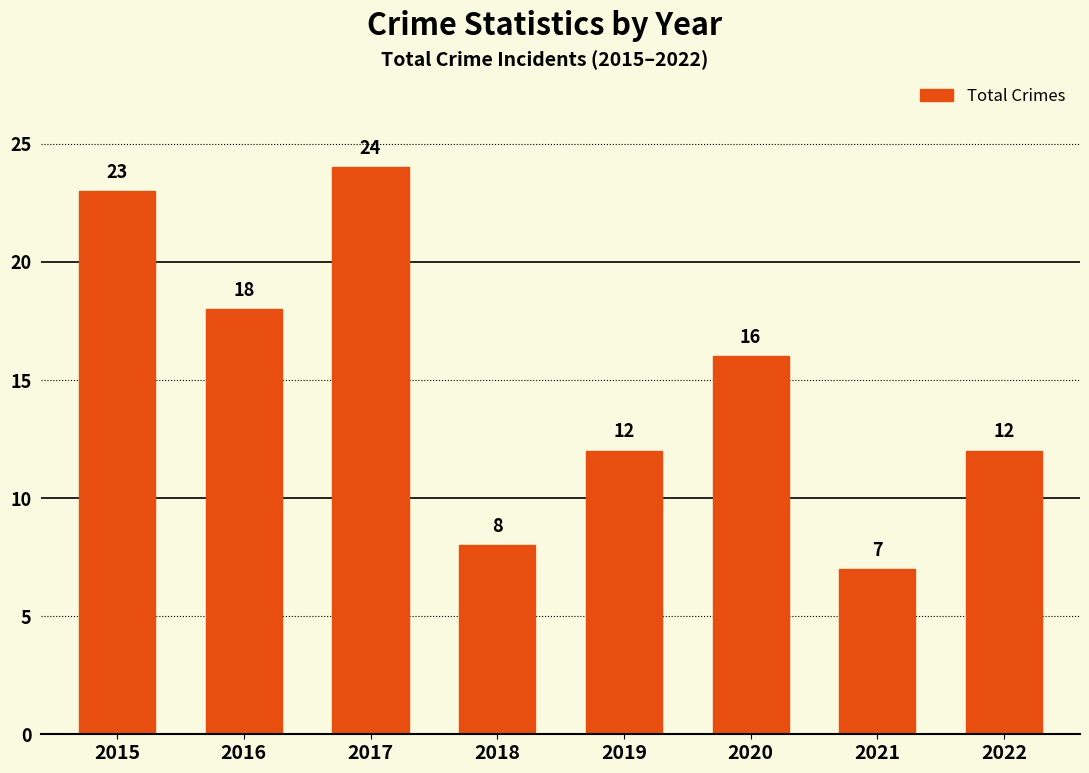

What is the difference between the maximum and second lowest values?

16